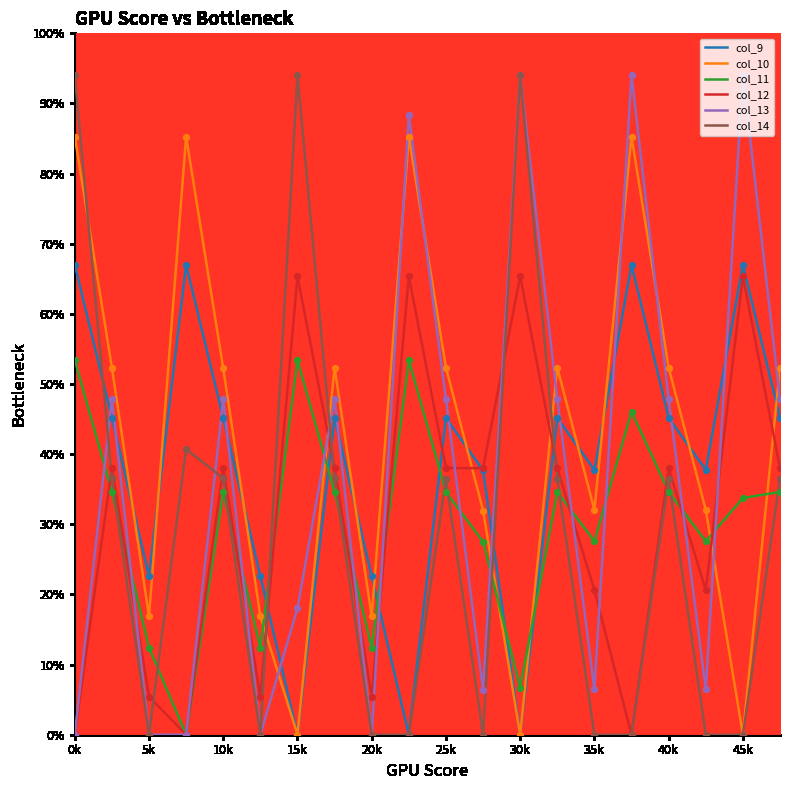

Which series has the largest total across all categories?

col_10